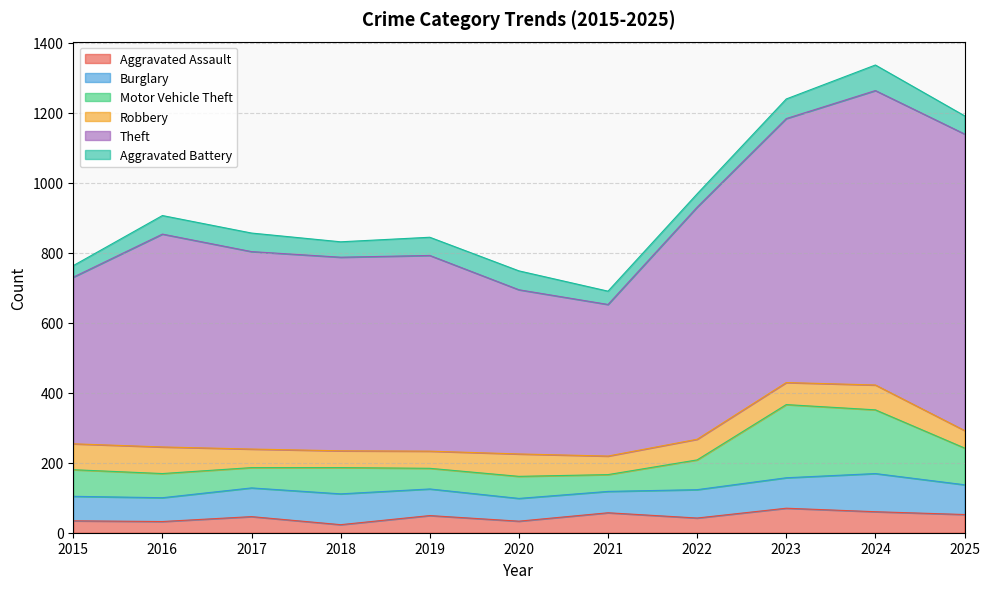

The value of Aggravated Assault at 2019 is 49. True or false?

True